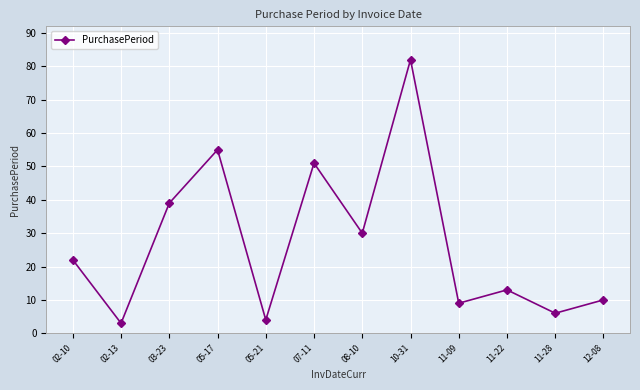

At which category does the data reach its first local valley?

02-13